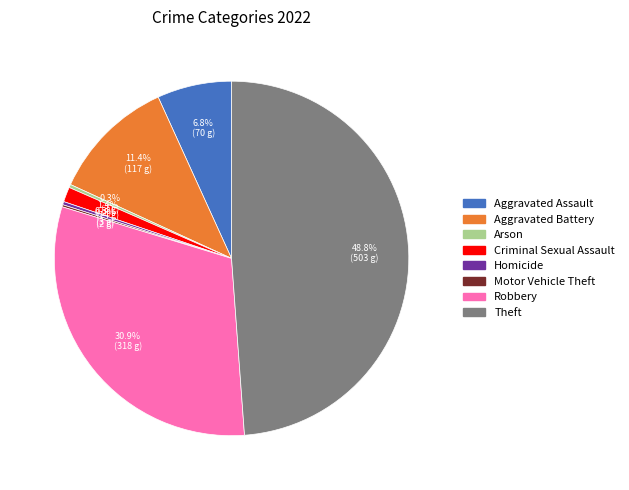

Between Criminal Sexual Assault and Aggravated Battery, which is larger?

Aggravated Battery